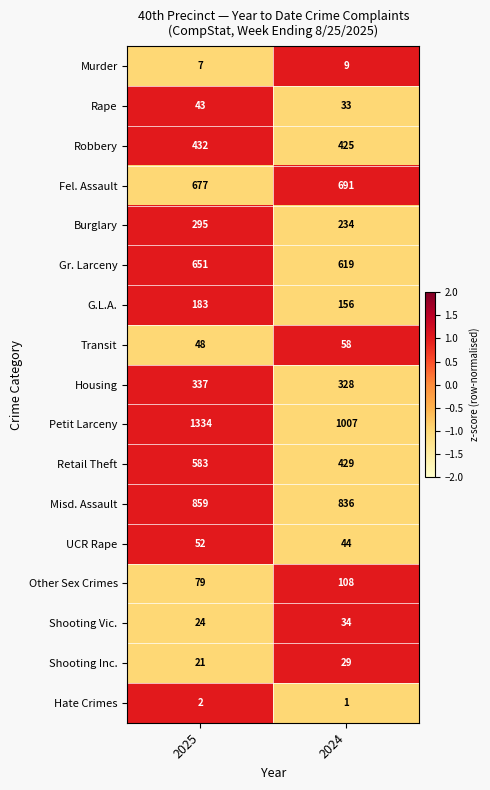

What is the spread (max minus min) of values at 2024?

1006